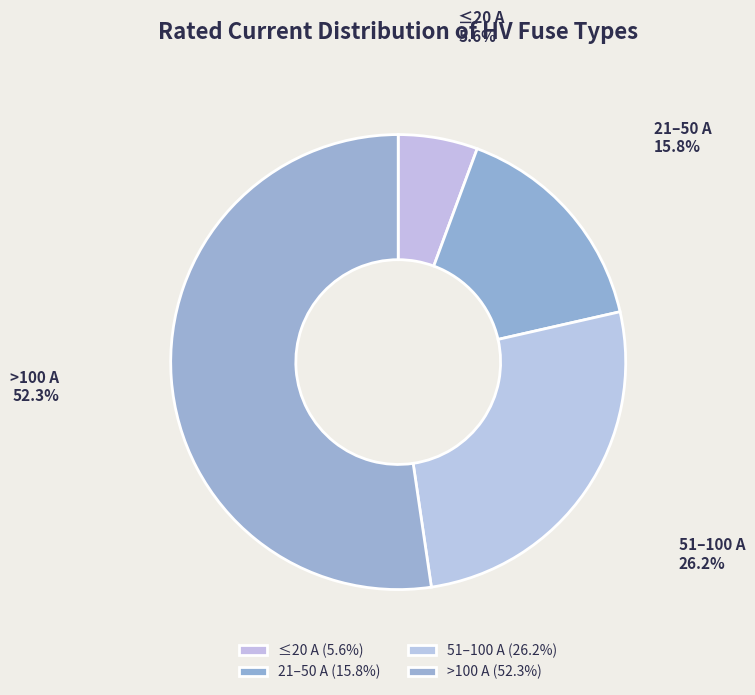

Does any single category account for the majority?

Yes